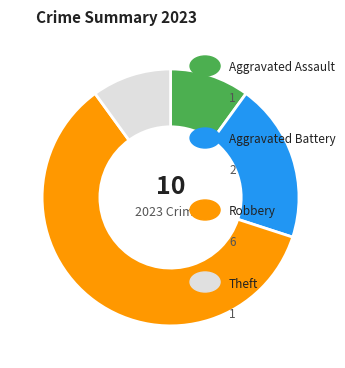

Is there any slice that represents more than half of the pie?

Yes